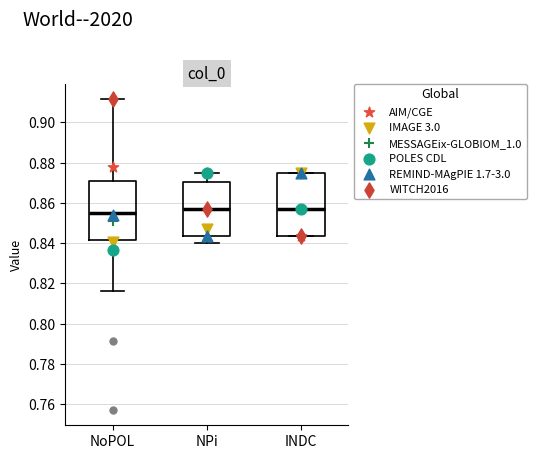

Where is the lower edge of the box for INDC on the y-axis? The values are not printed on the chart, so give them approximately, as read against the axis.

0.844